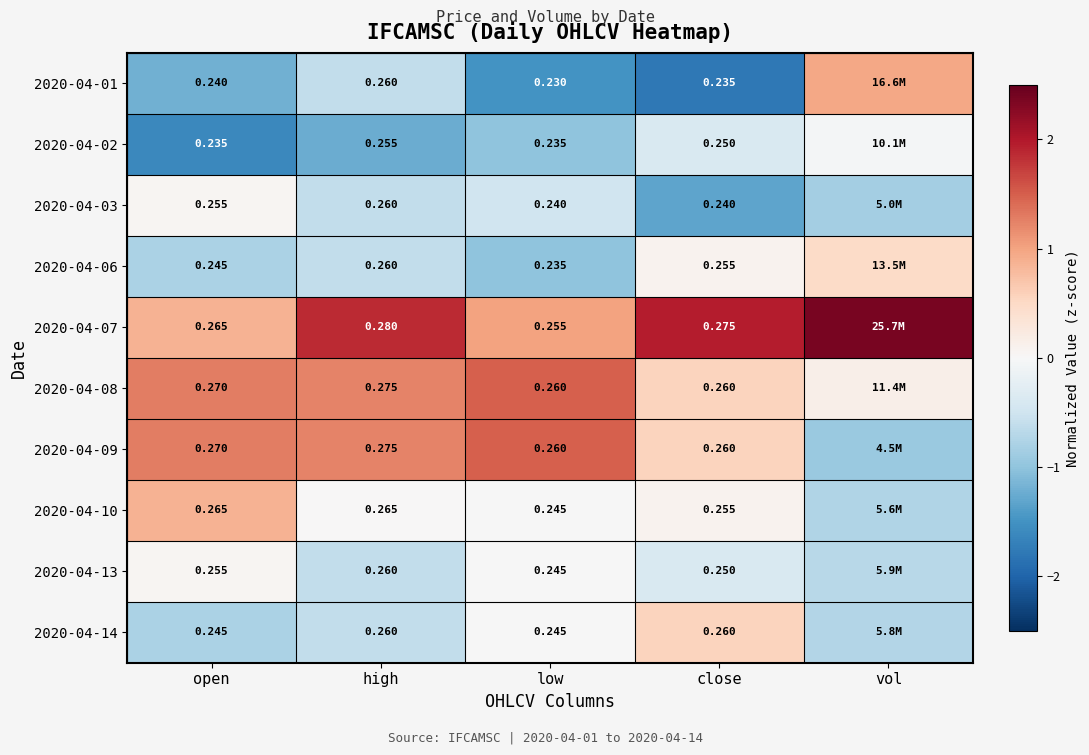

Is the value of 2020-04-01 at low greater than the value of 2020-04-02 at close?

No